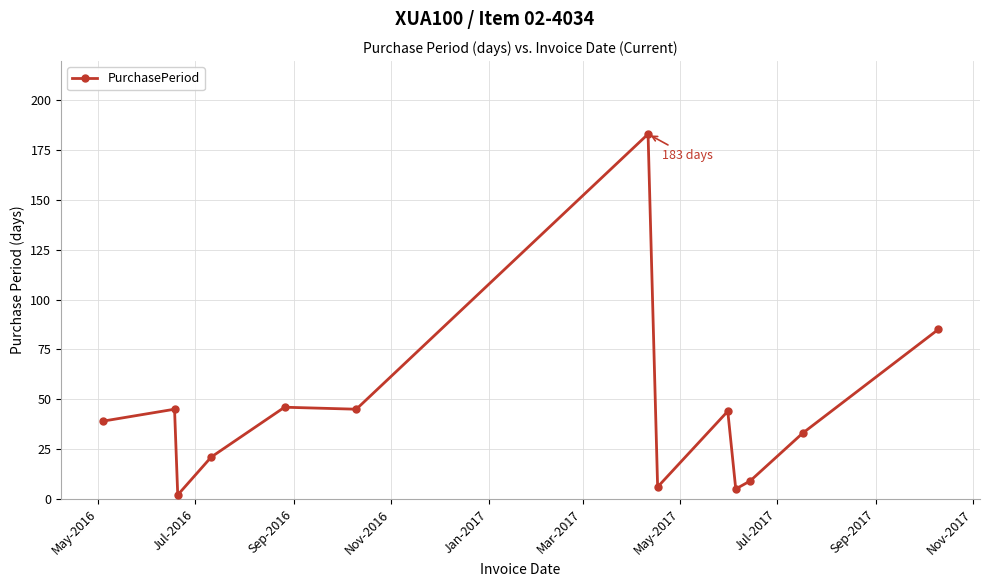

What is the value of the 12th point from the left?

33